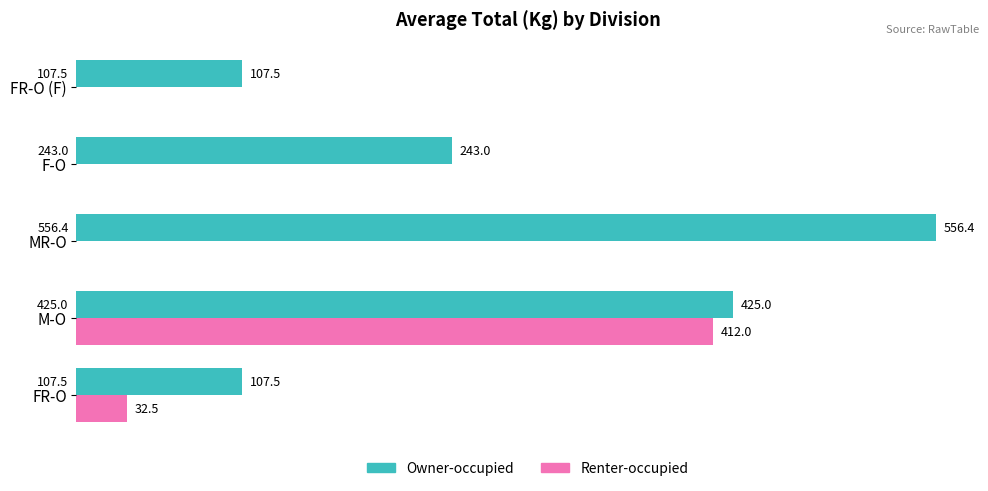

Which label corresponds to the largest value in the chart?

MR-O